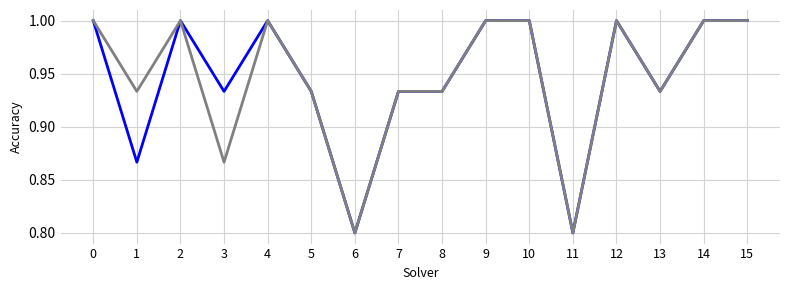

Does the chart have visible grid lines?

Yes